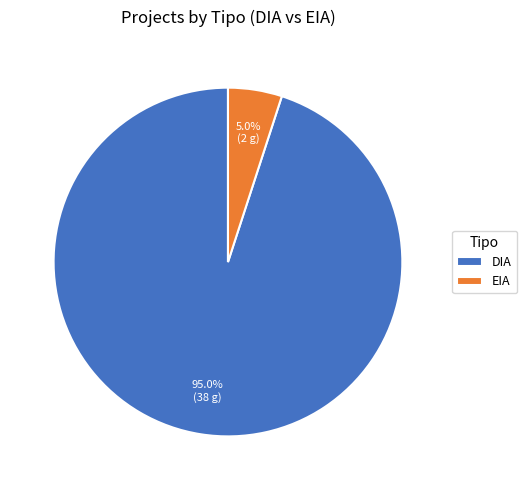

Count the number of slices in the pie.

2